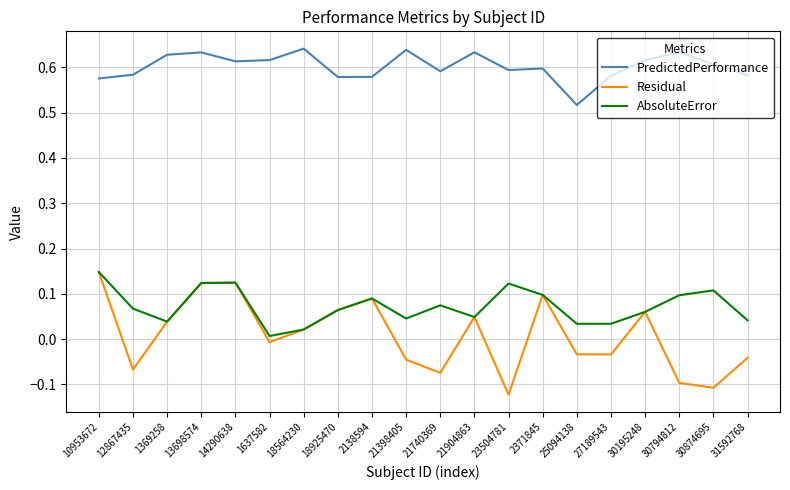

Which series has the widest spread of values?

Residual